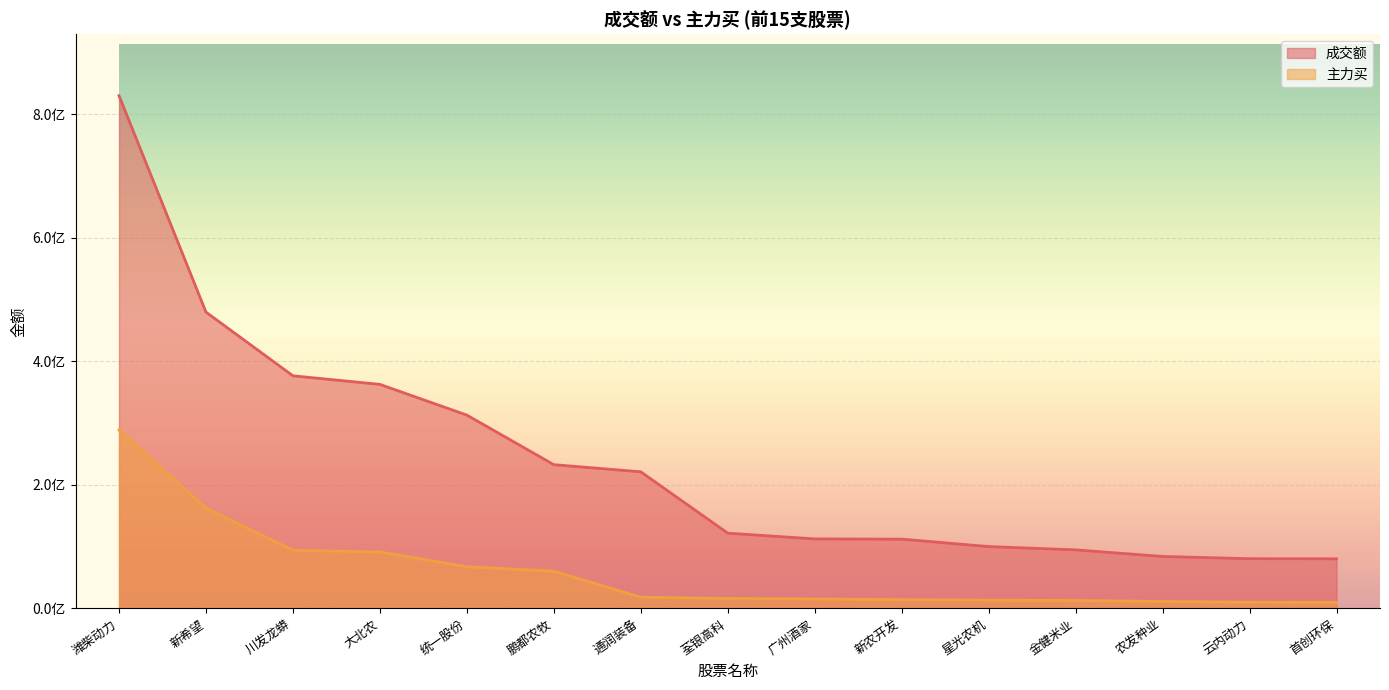

Which label corresponds to the smallest value in the chart?

首创环保